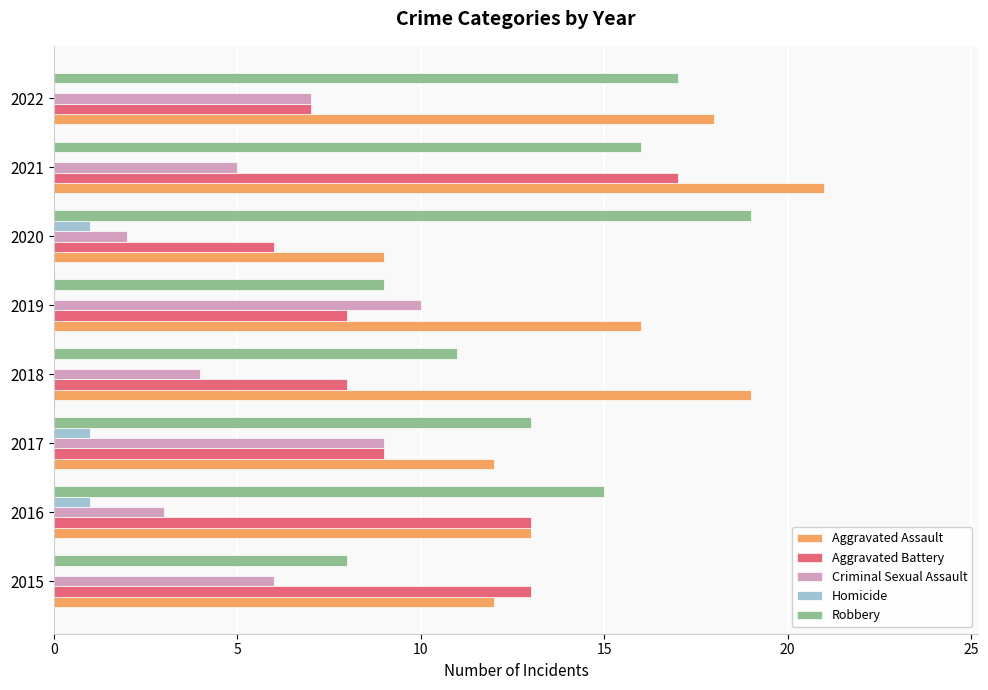

The Aggravated Battery series shows 23 at 2021. True or false?

False